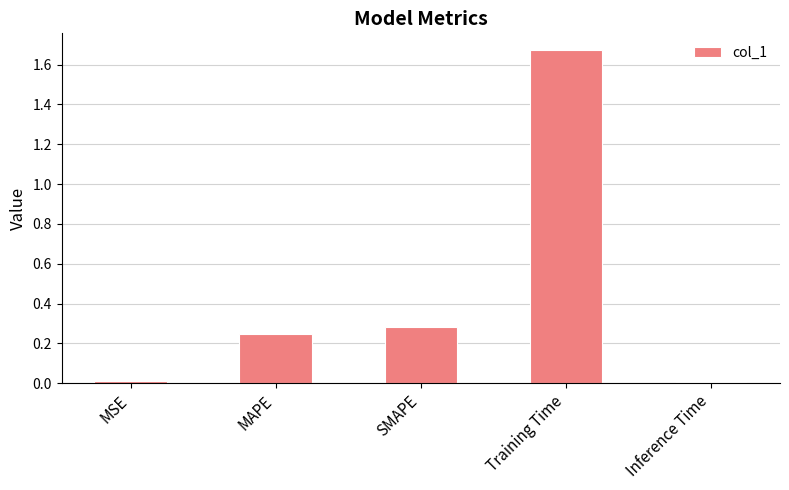

What is the change in value from MAPE to Inference Time?

-0.2